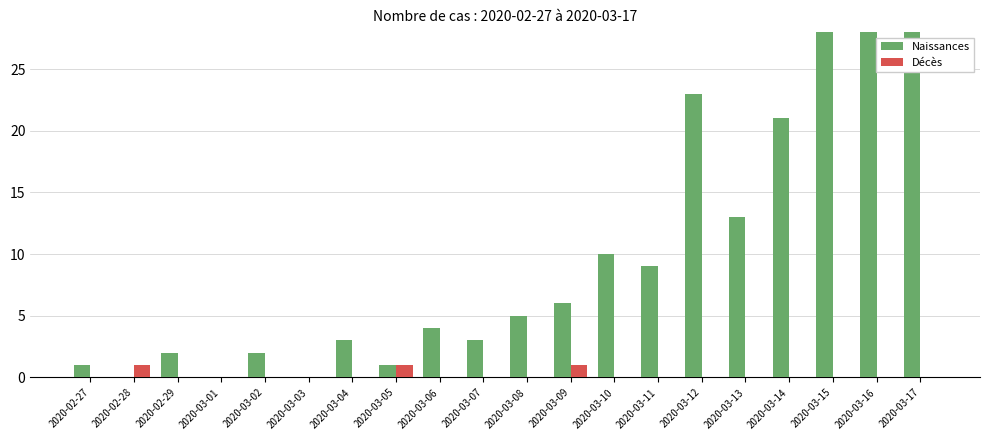

Is the value of Naissances at 2020-03-14 greater than the value of Décès at 2020-03-05?

Yes